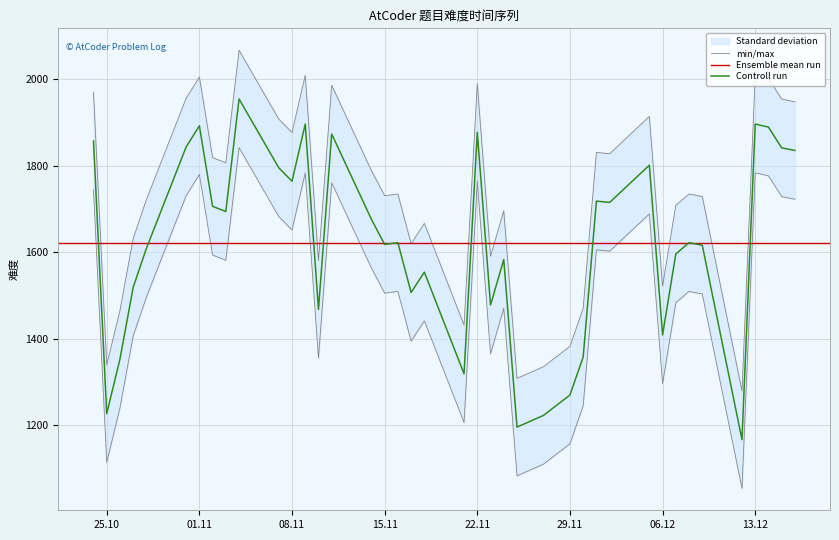

Approximately how many times larger is the value at 2022-12-06 compared to 2022-11-02?

0.8